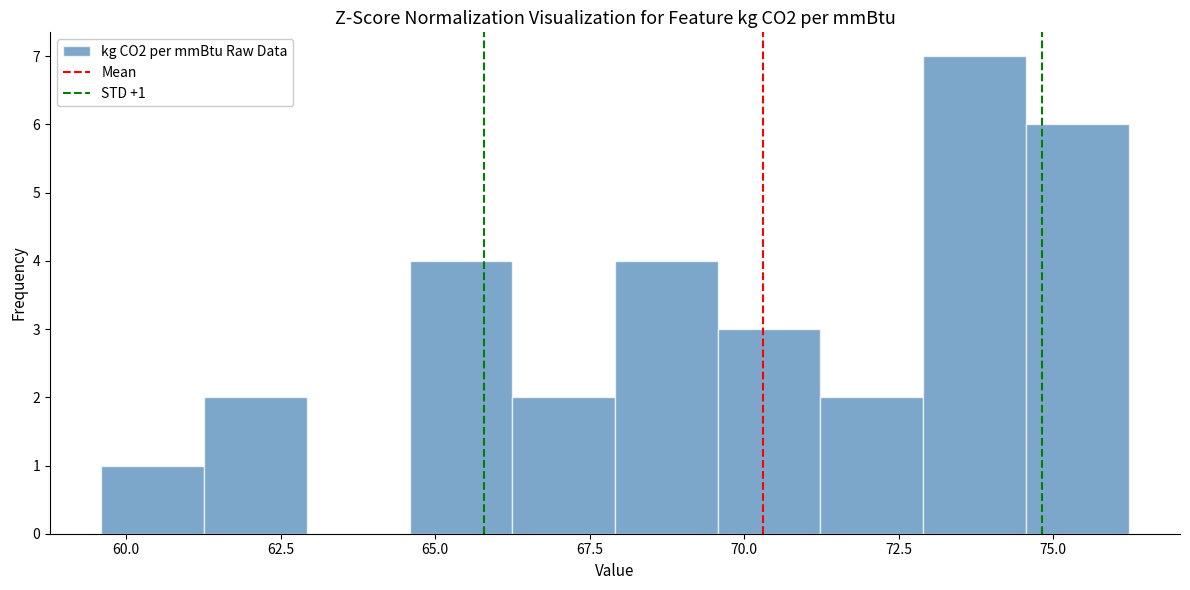

Read against the x-axis, roughly where is the centre of the tallest bar?

73.5